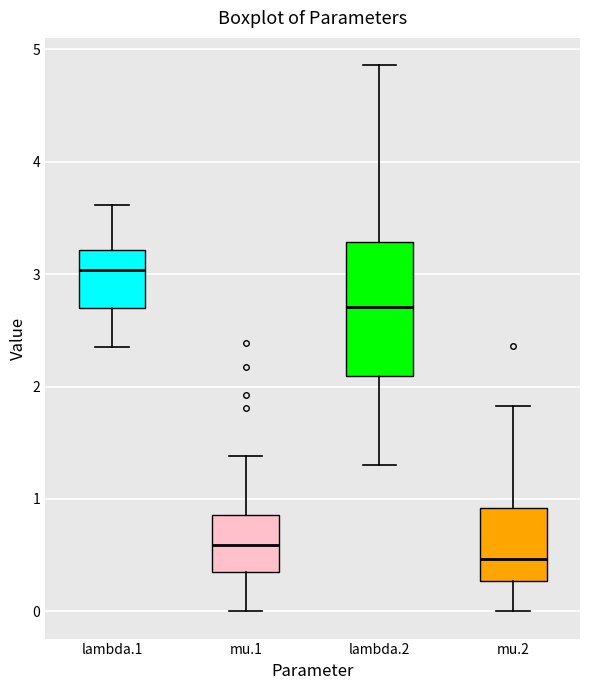

Reading left to right, transcribe this box plot: for each box, give where its median line is, the range the box spans, and where its two whiskers end, as read against the y-axis. The values are not printed on the chart, so give them approximately, as read against the axis.

lambda.1: median 3.0, box 2.7 to 3.2, whiskers 2.4 to 3.6
mu.1: median 0.6, box 0.3 to 0.9, whiskers 0.0 to 1.4
lambda.2: median 2.7, box 2.1 to 3.3, whiskers 1.3 to 4.9
mu.2: median 0.5, box 0.3 to 0.9, whiskers 0.0 to 1.8